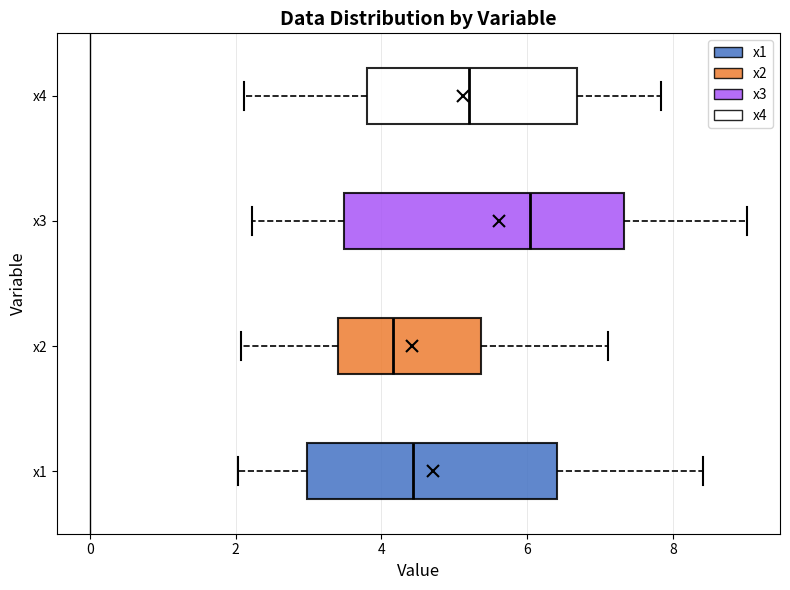

Which box is the widest, from its left edge to its right edge?

x3